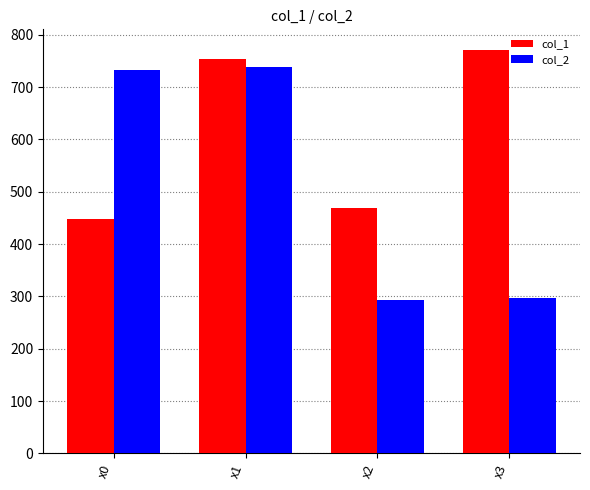

Which series has the widest spread of values?

col_2